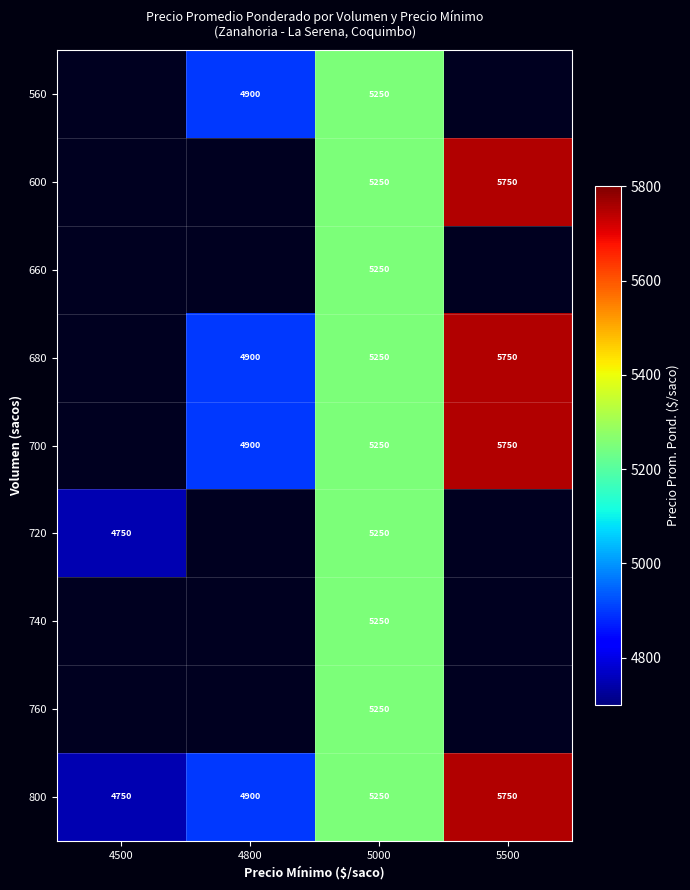

What is the minimum value shown in the chart?

4750.0